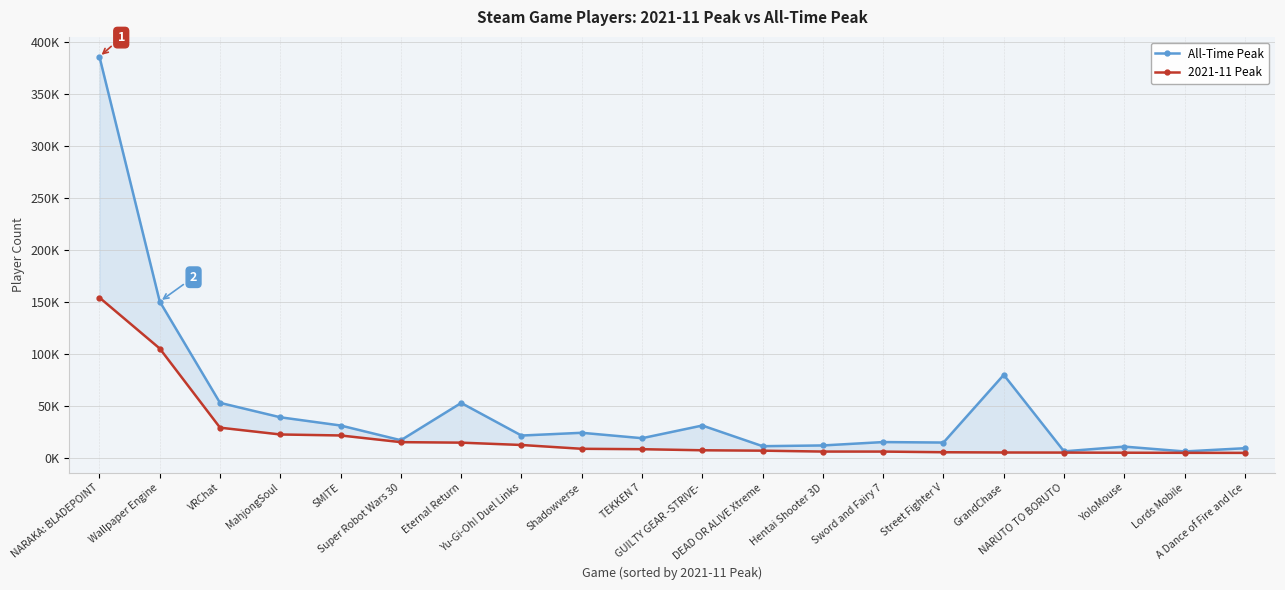

True or false: All-Time Peak and 2021-11 Peak cross at least once.

False